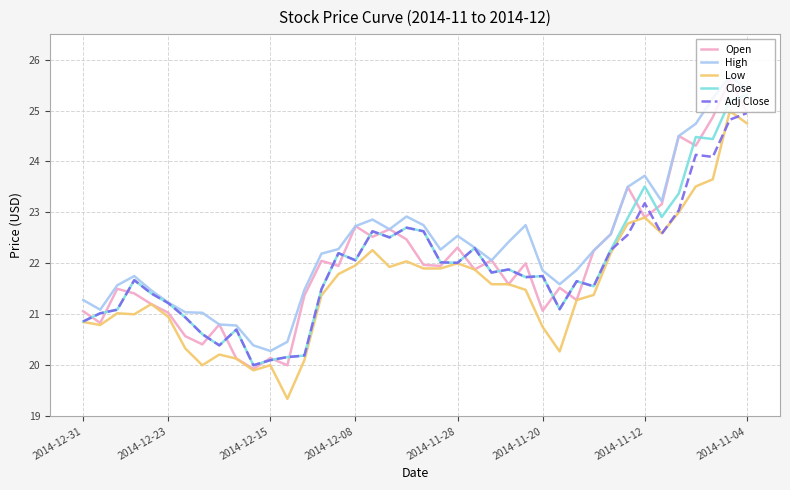

Which series has the largest total across all categories?

High